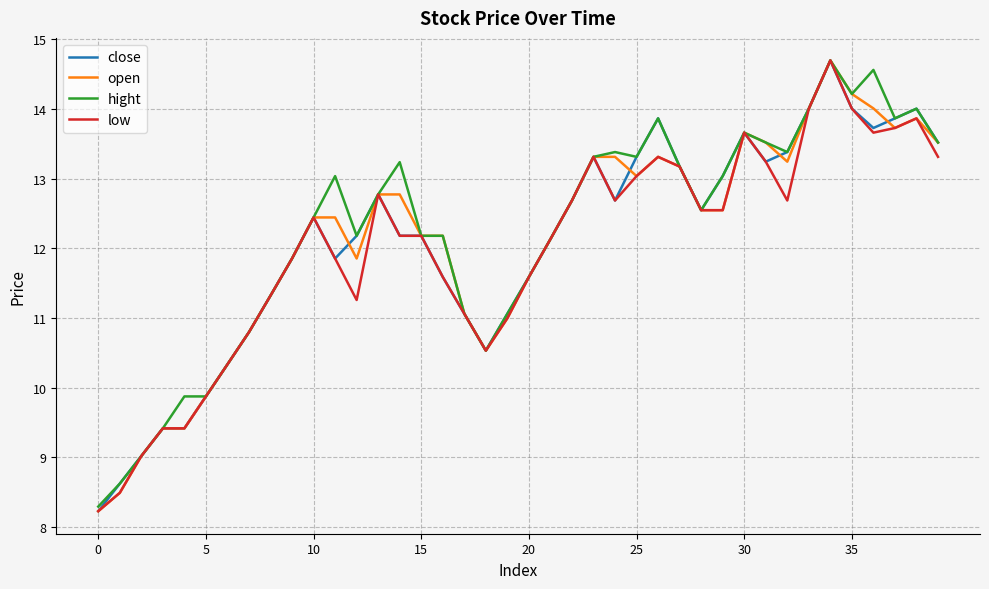

Does the chart have visible grid lines?

Yes